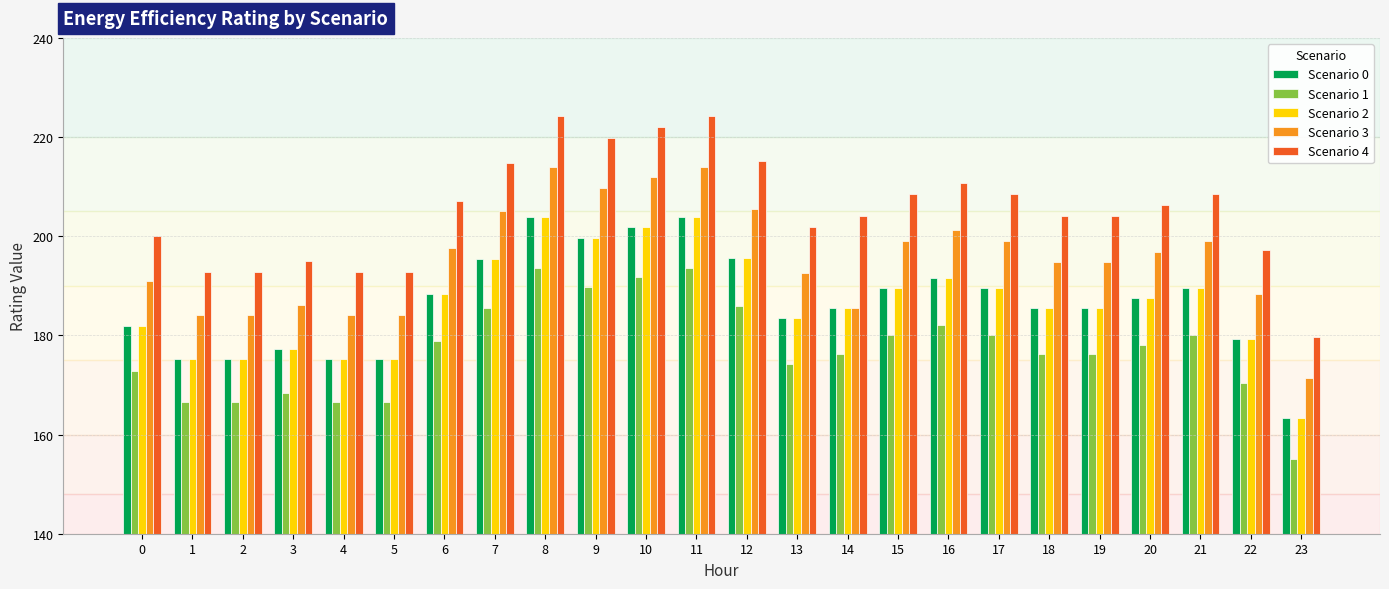

Does the chart contain stacked bars?

No